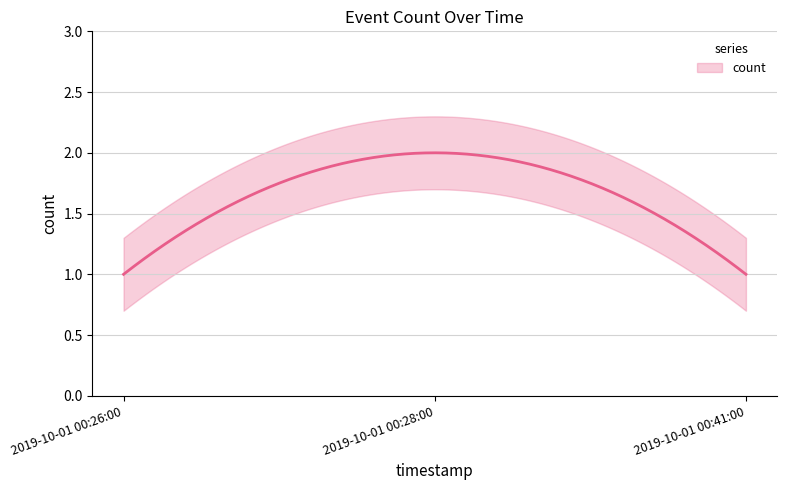

What is the ratio of the value at 2019-10-01 00:41:00 to the value at 2019-10-01 00:26:00?

1.0